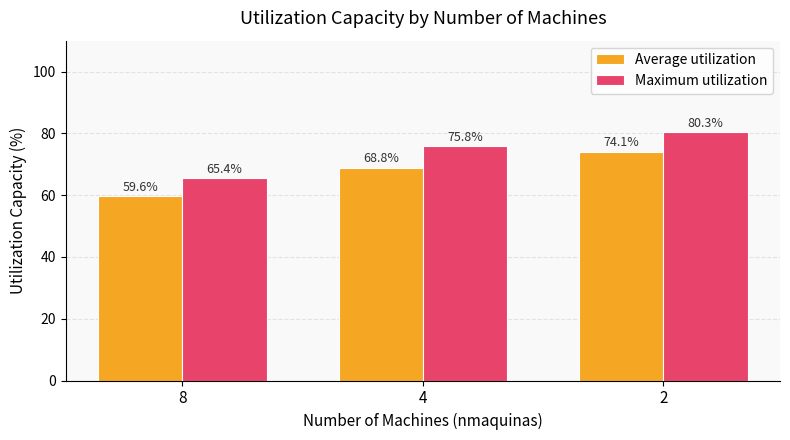

What value does the Average utilization series have at 8?

59.6